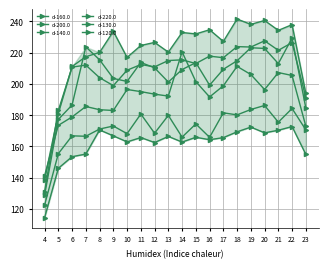

List the labels in order of d-130.0 value, largest first.

20, 22, 18, 19, 21, 16, 17, 14, 13, 15, 11, 7, 12, 6, 10, 8, 9, 23, 5, 4